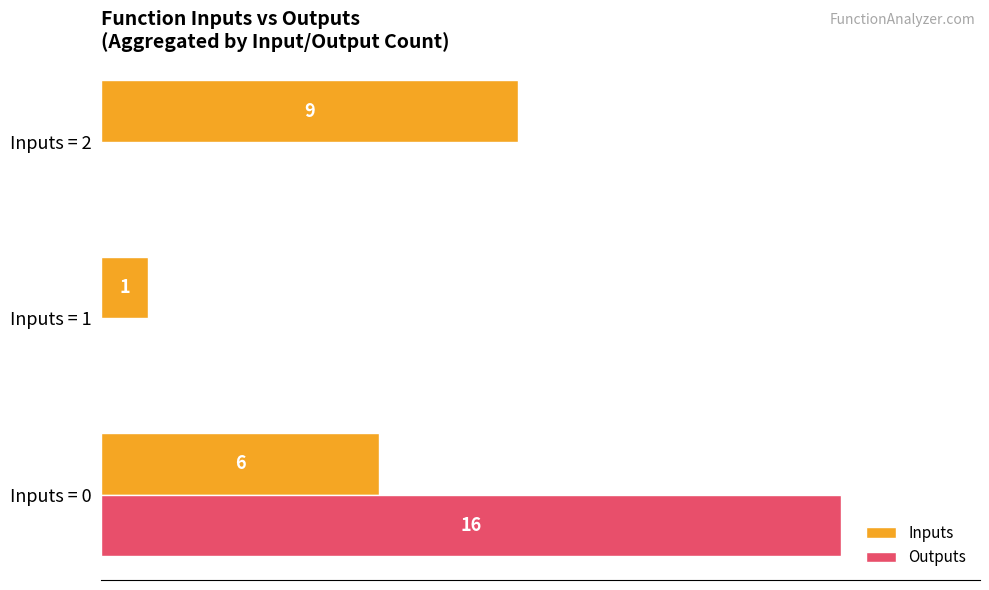

The Inputs series shows 1 at Inputs = 1. True or false?

True